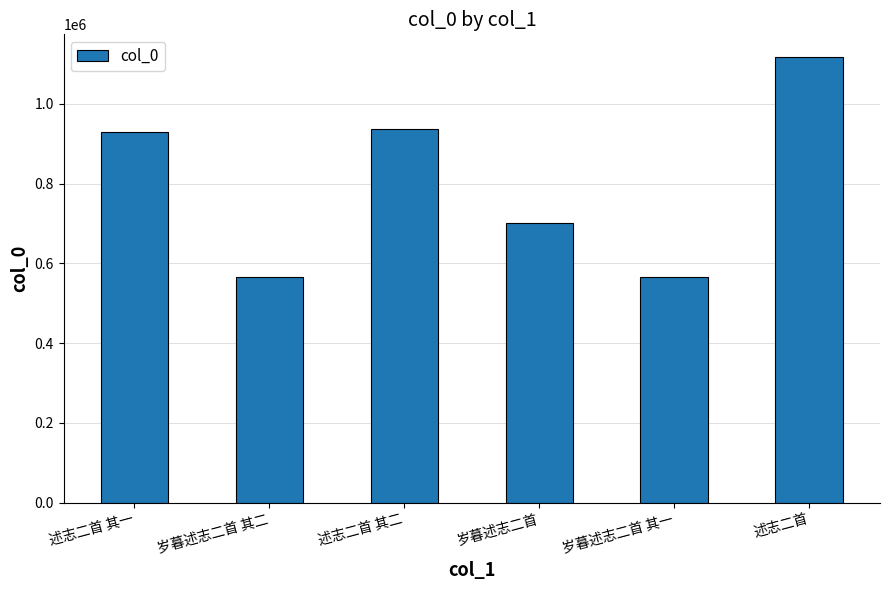

What is the difference between the values at 岁暮述志二首 其二 and 述志二首 其一?

363471